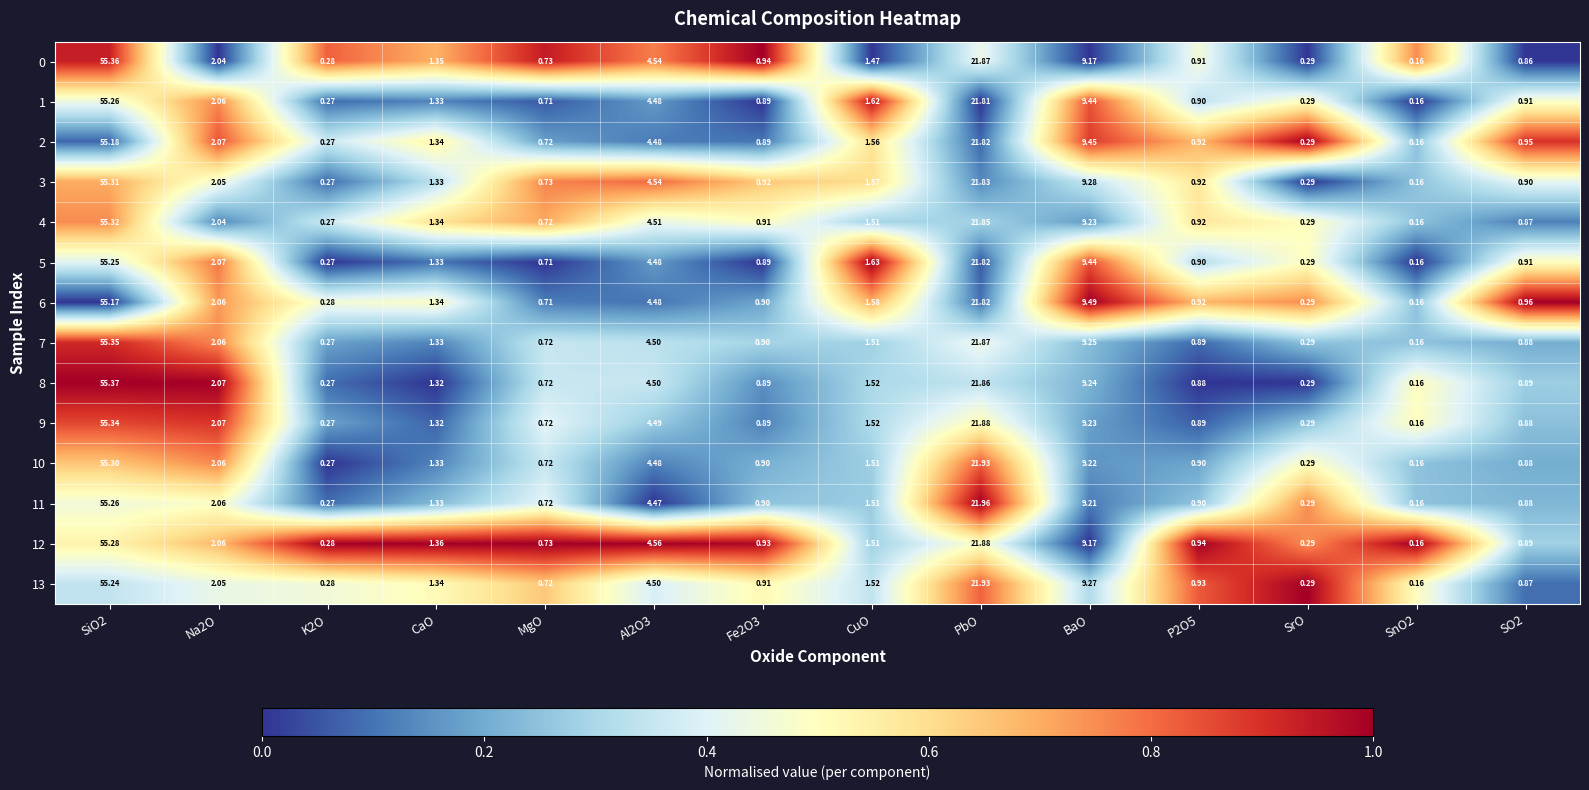

Is the value of 9 at CaO greater than the value of 5 at Al2O3?

No